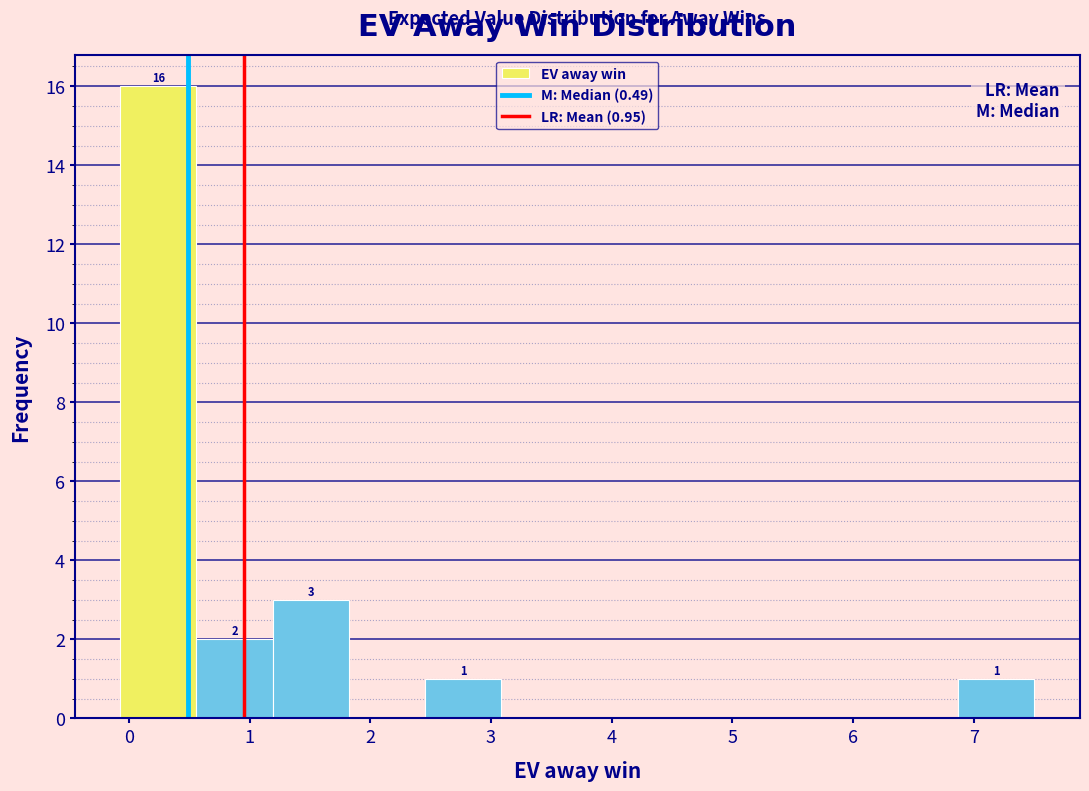

Which range on the x-axis has the tallest bar?

-0.1 to 0.6